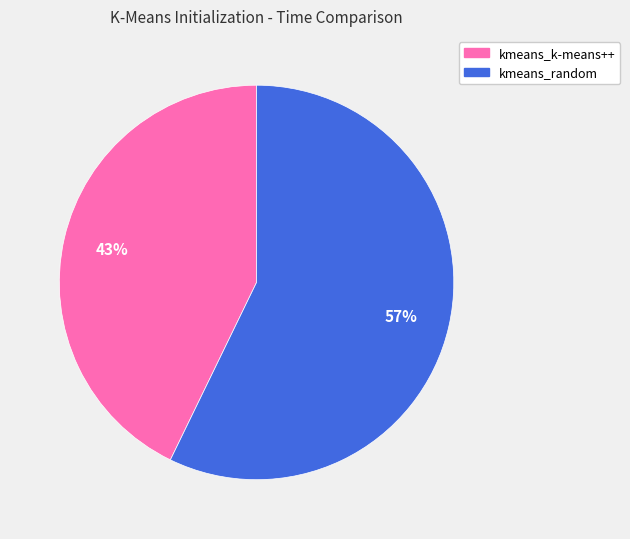

Count the number of slices in the pie.

2